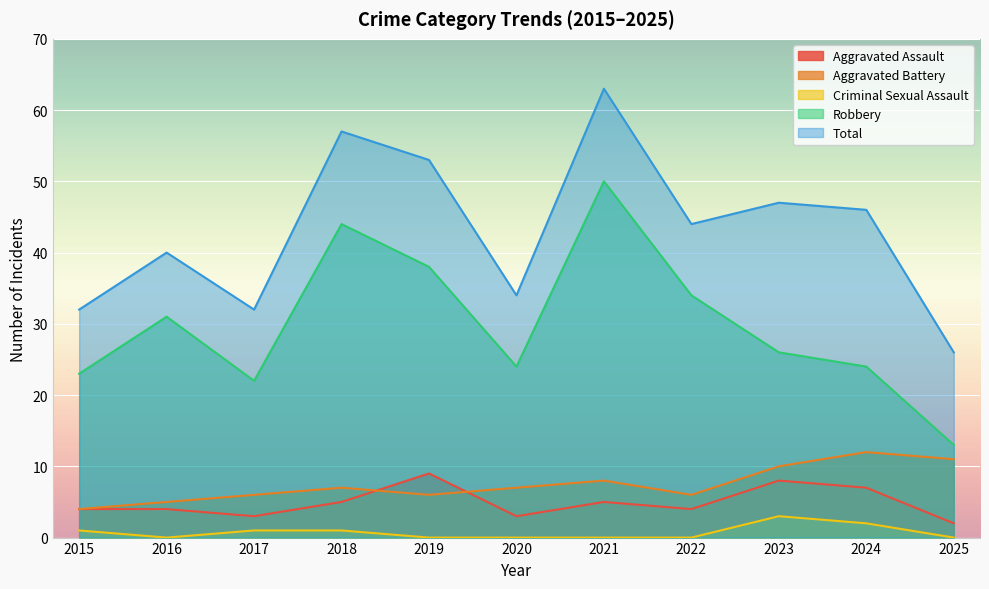

List the labels in order of Aggravated Battery value, largest first.

2024, 2025, 2023, 2021, 2018, 2020, 2017, 2019, 2022, 2016, 2015